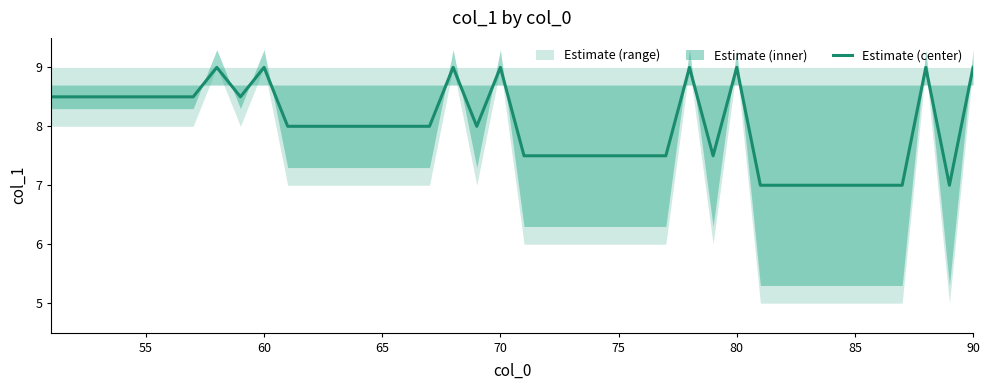

Does the chart display data point markers on the line(s)?

No